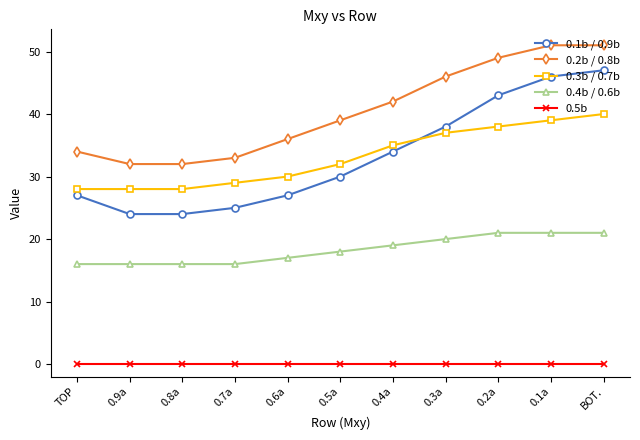

True or false: 0.1b / 0.9b has more than 0 interior local peaks.

False